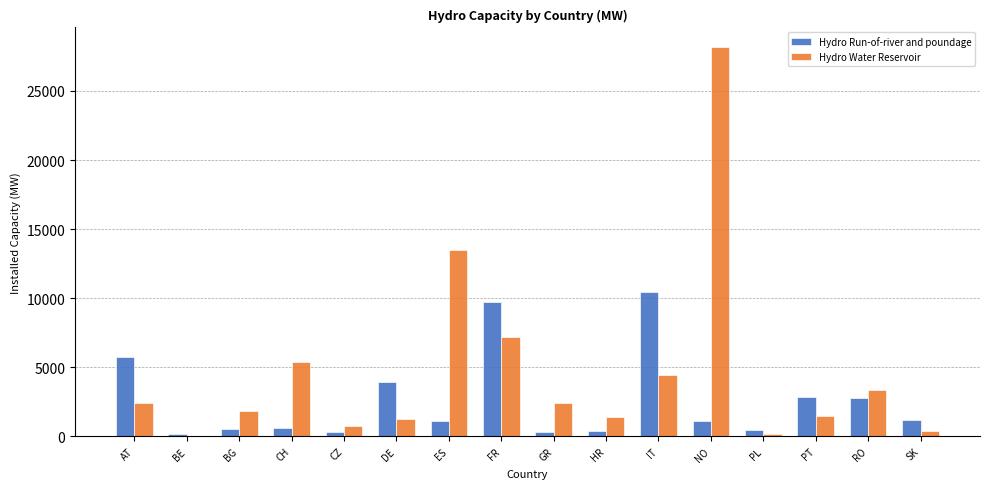

What is the sum of the Hydro Water Reservoir values at RO and CH?

8805